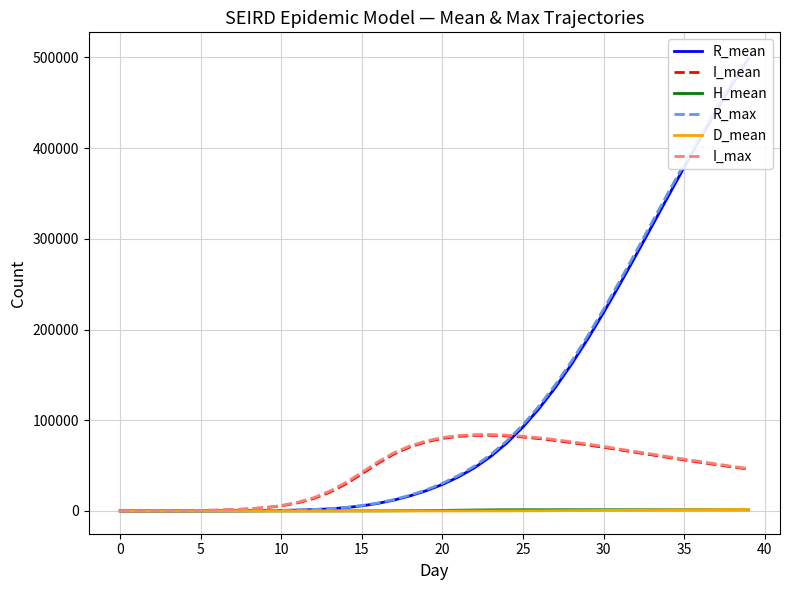

At which category is the sum across all series the highest?

39